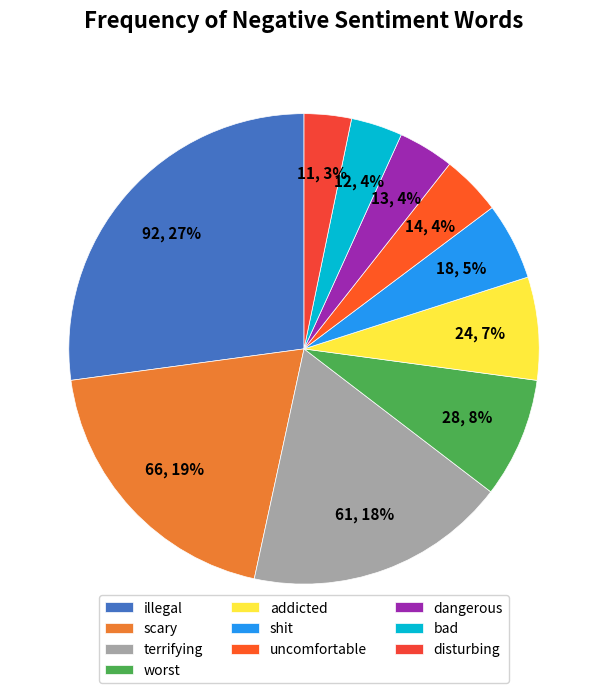

To the nearest percent, what percentage of the pie is illegal?

27%